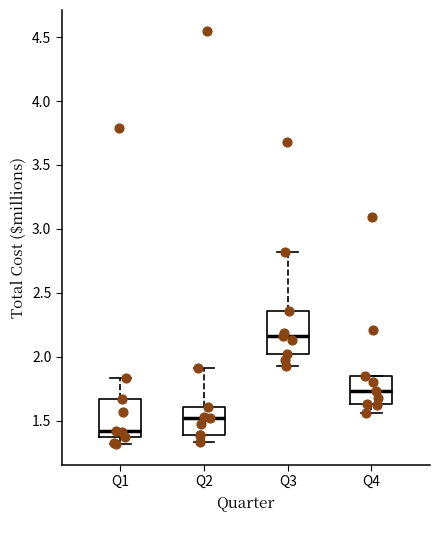

Where is the upper edge of the box for Q2 on the y-axis? The values are not printed on the chart, so give them approximately, as read against the axis.

1.60